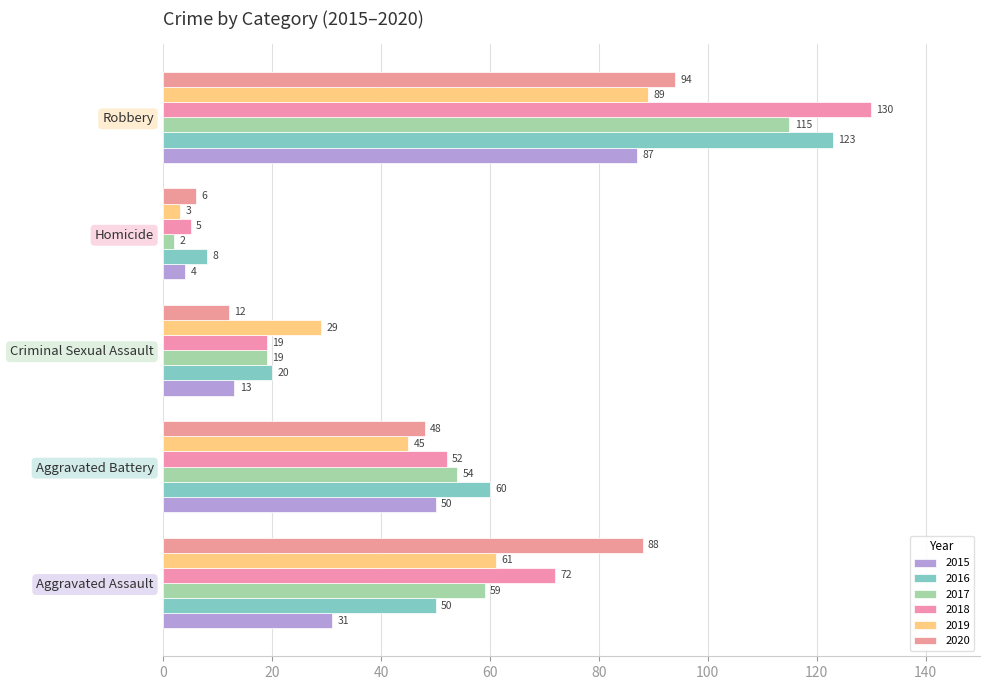

Count the number of categories in the chart.

5